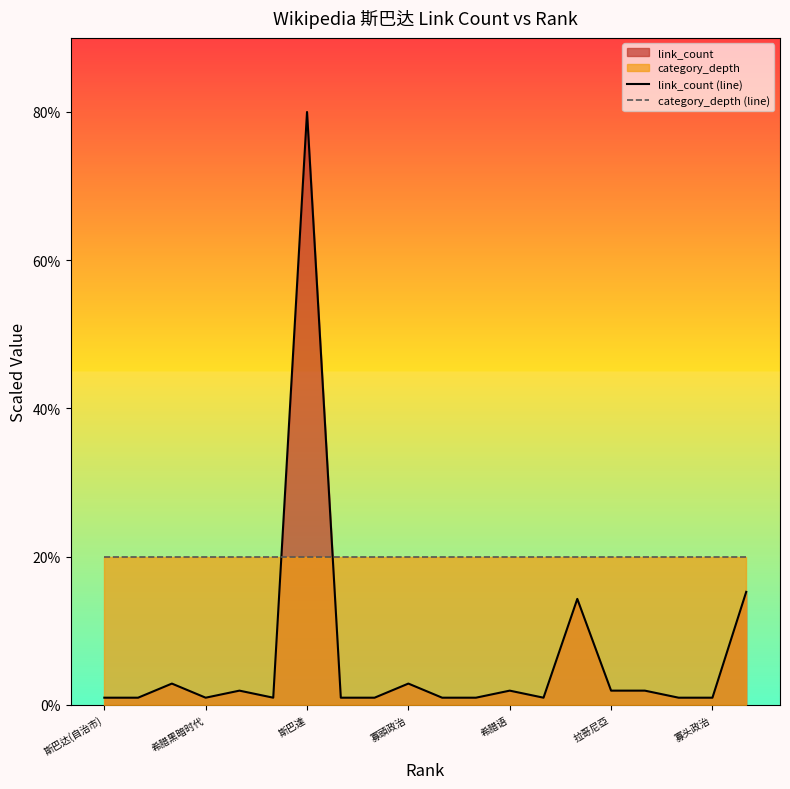

What is the difference between the maximum and minimum values in the link_count (line) series?

79.0